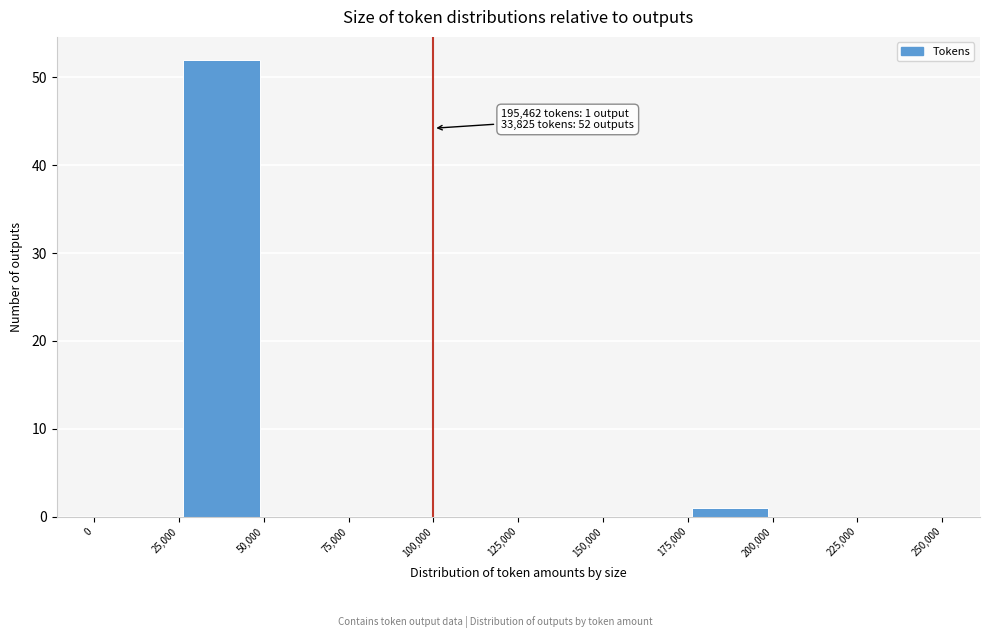

Which range on the x-axis has the tallest bar?

25,000 to 50,000